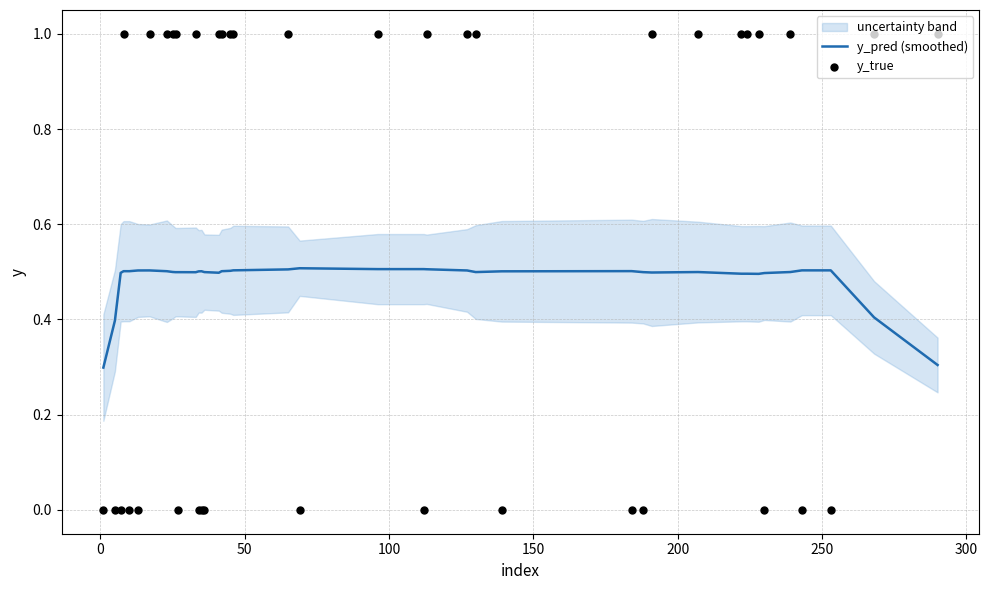

Which series has the largest total across all categories?

y_true